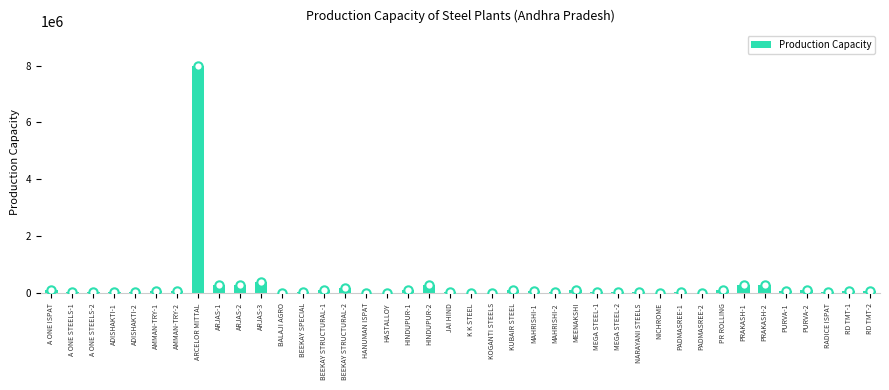

What is the ratio of the value at PURVA-1 to the value at PR ROLLING?

0.9